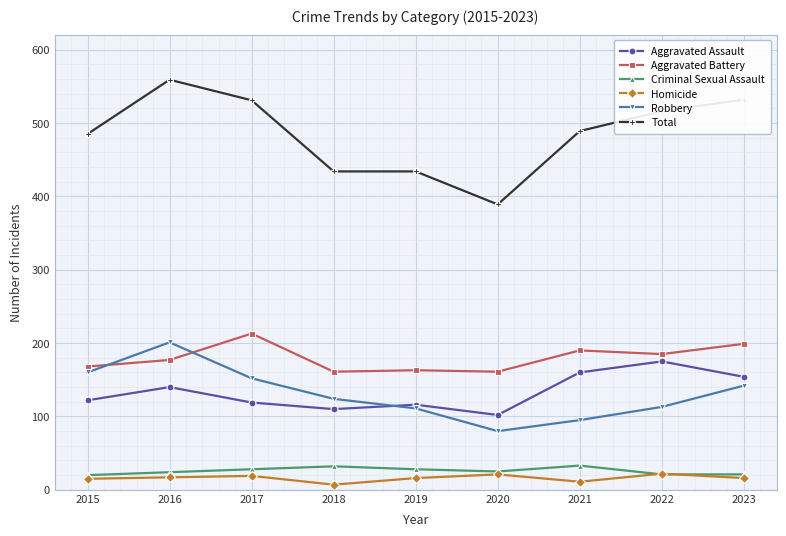

How many lines are shown in the chart?

6